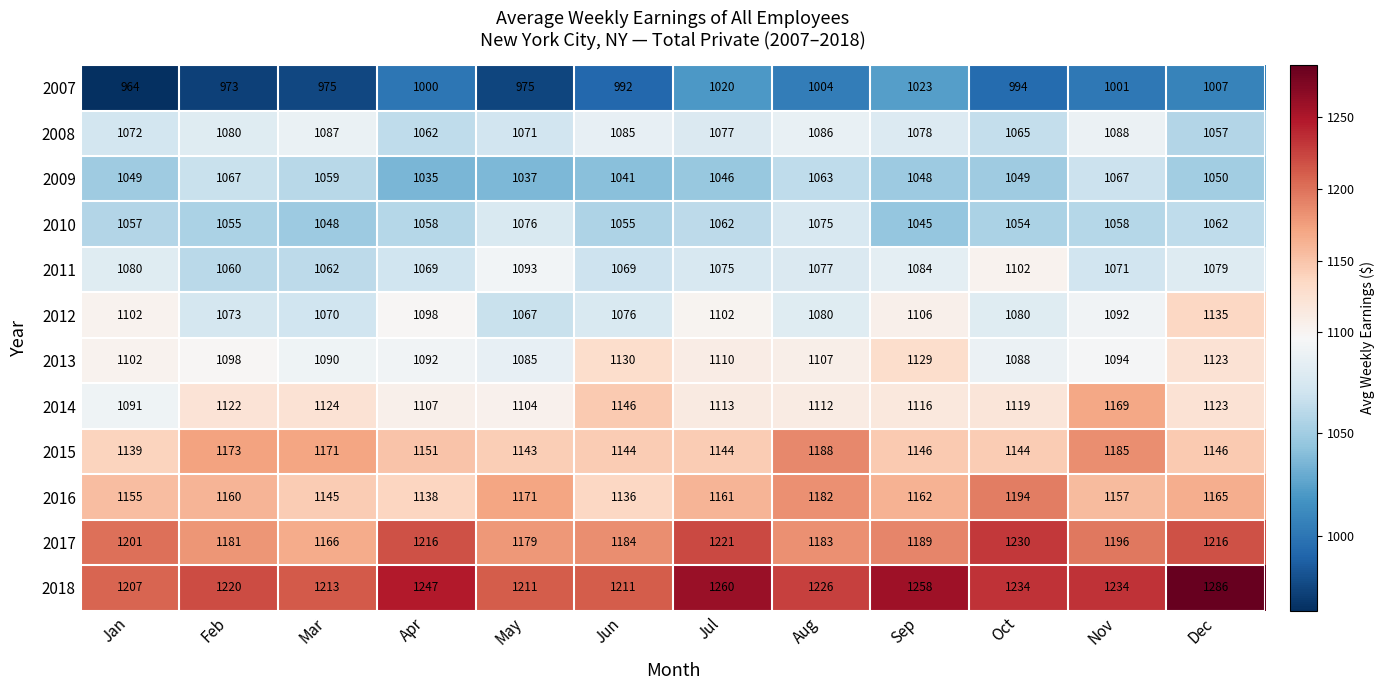

List the series in order of their peak value, highest first.

2018, 2017, 2016, 2015, 2014, 2012, 2013, 2011, 2008, 2010, 2009, 2007